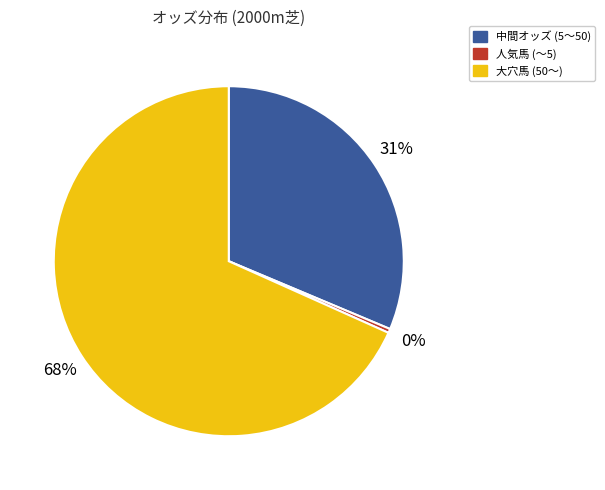

Is it true that 人気馬 (〜5) is 0% of the pie?

True